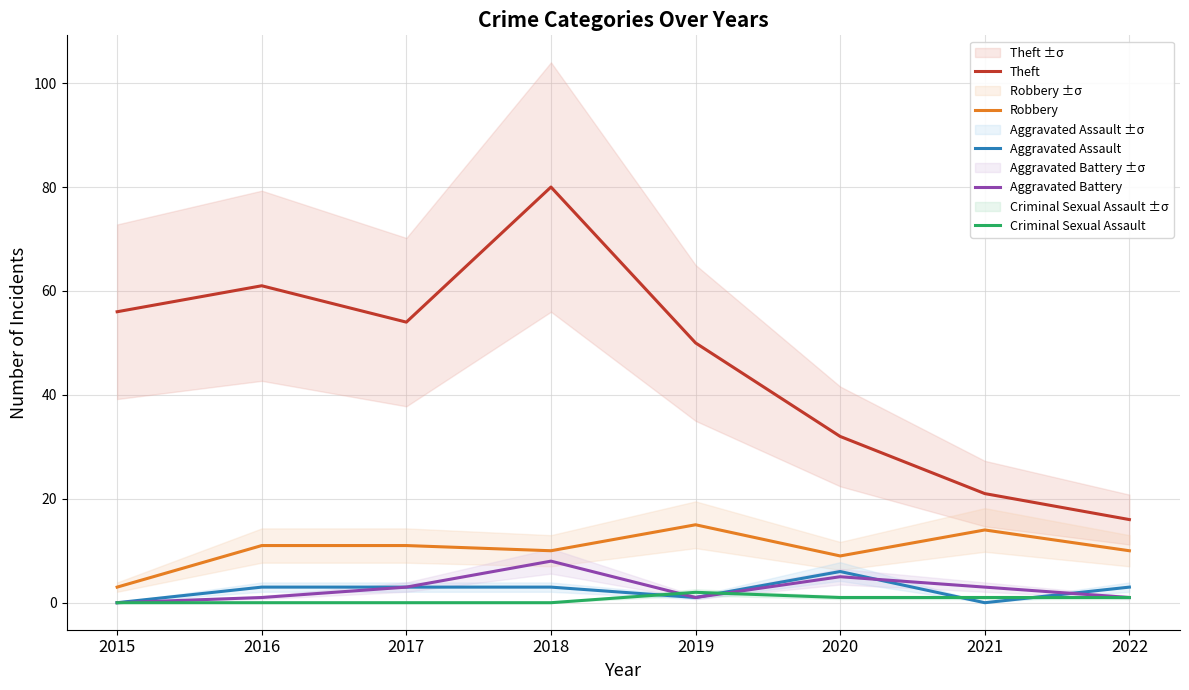

What are all the series names shown in the legend?

Theft, Robbery, Aggravated Assault, Aggravated Battery, Criminal Sexual Assault